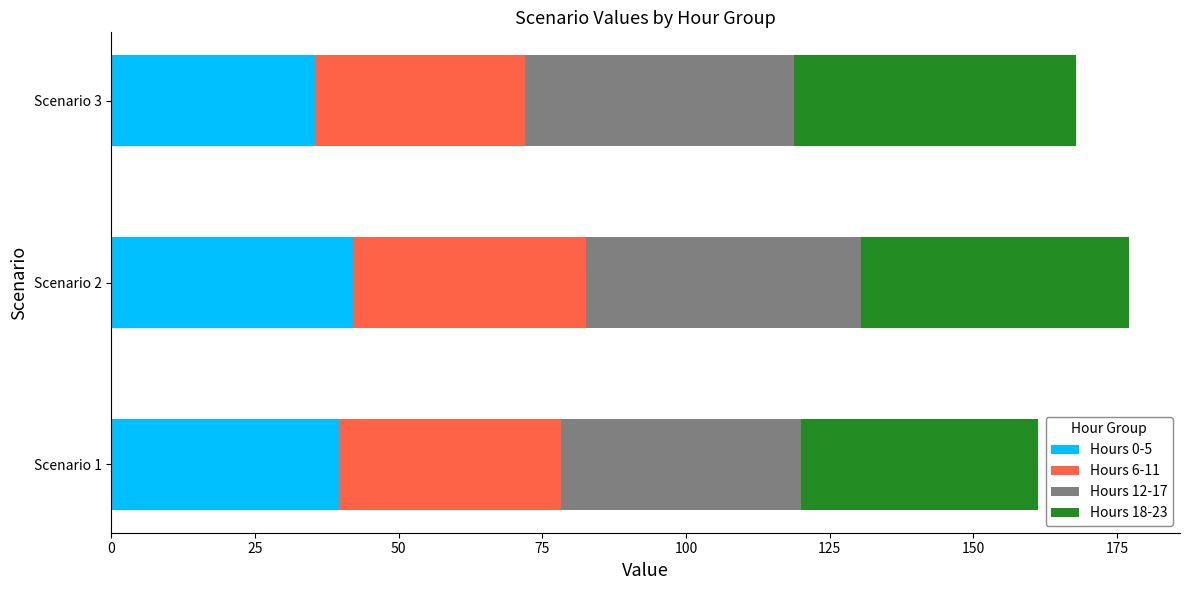

What is the difference between the maximum and second lowest values in the Hours 0-5 series?

2.6